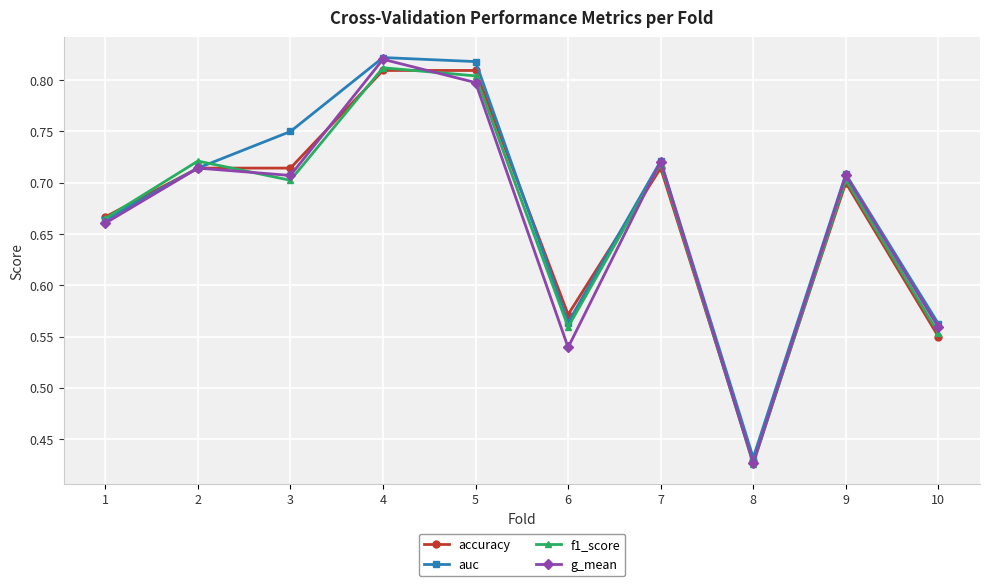

The value of g_mean at 6 is 0.4. True or false?

False